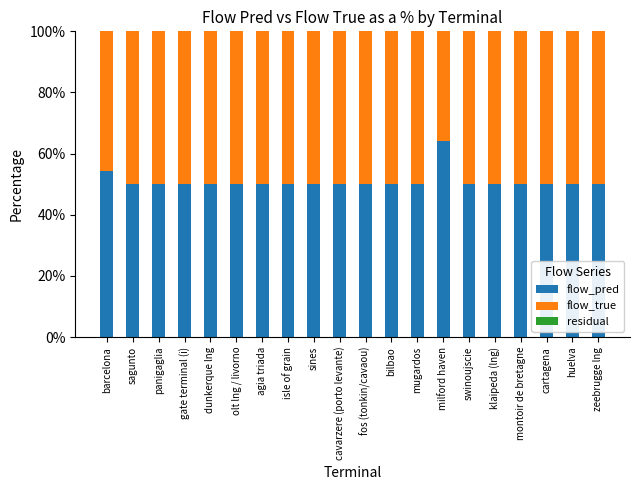

What is the total value across all series at sagunto?

100.0